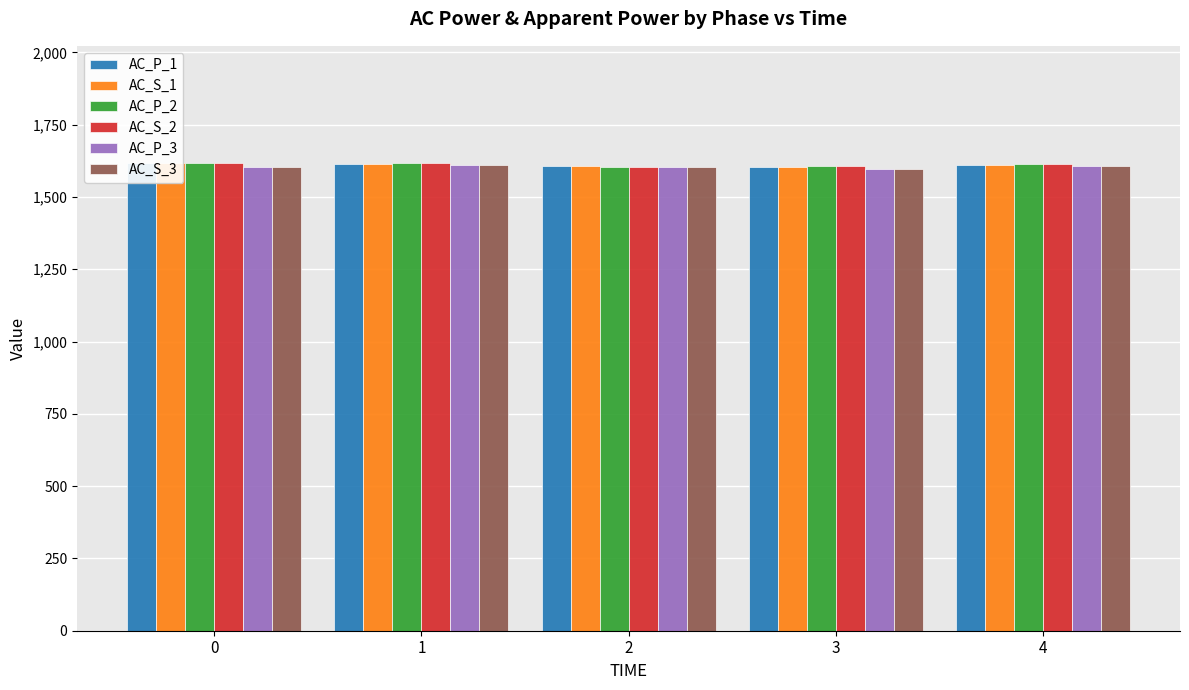

Rank the categories by AC_P_1 value from highest to lowest.

0, 1, 4, 2, 3